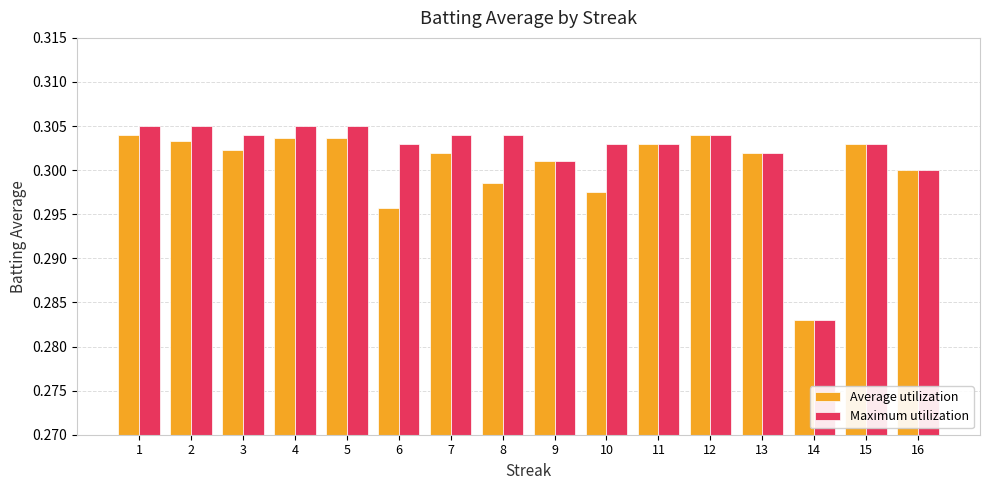

Which category has the lowest value across all series?

14